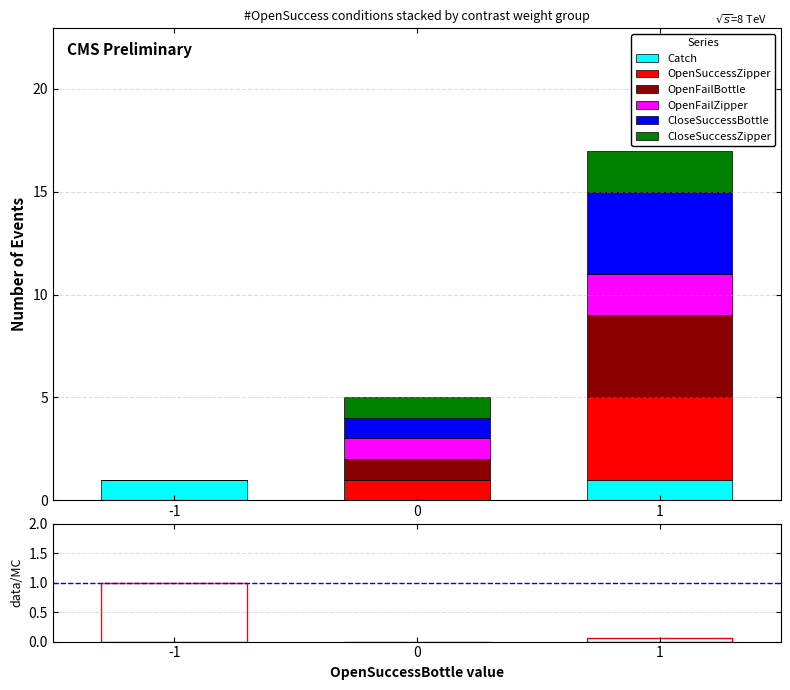

The value of Catch at -1 is 2. True or false?

False